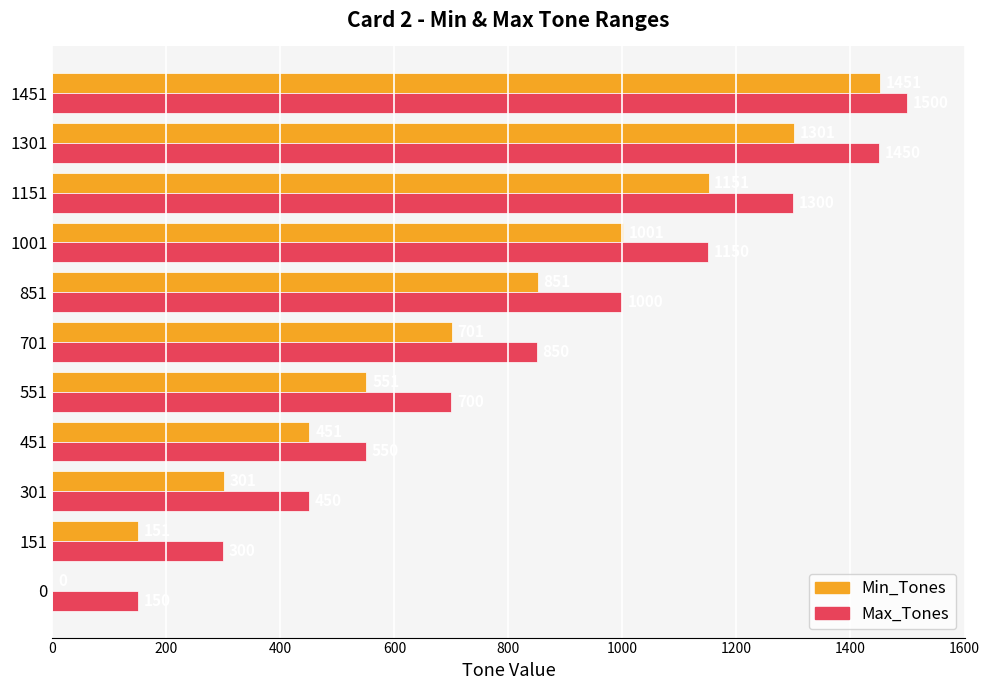

What is the approximate value of Max_Tones at 851?

1000